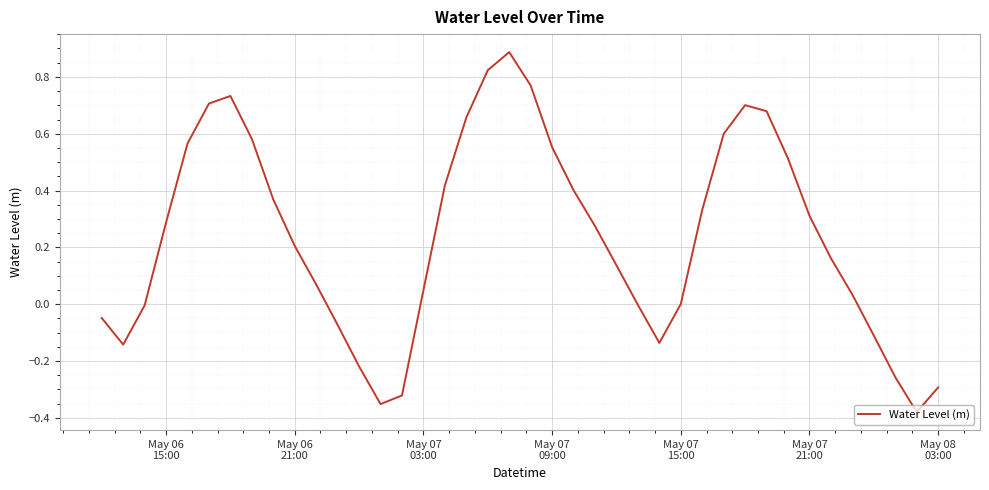

How many interior local peaks (higher than both neighbors) does the data have?

3